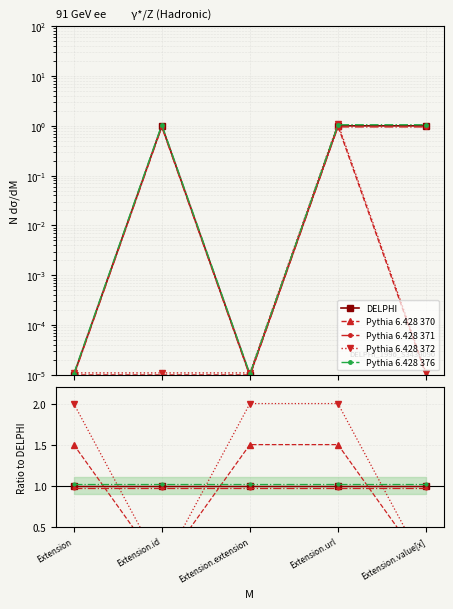

What are all the series names shown in the legend?

DELPHI, Pythia 6.428 370, Pythia 6.428 371, Pythia 6.428 372, Pythia 6.428 376